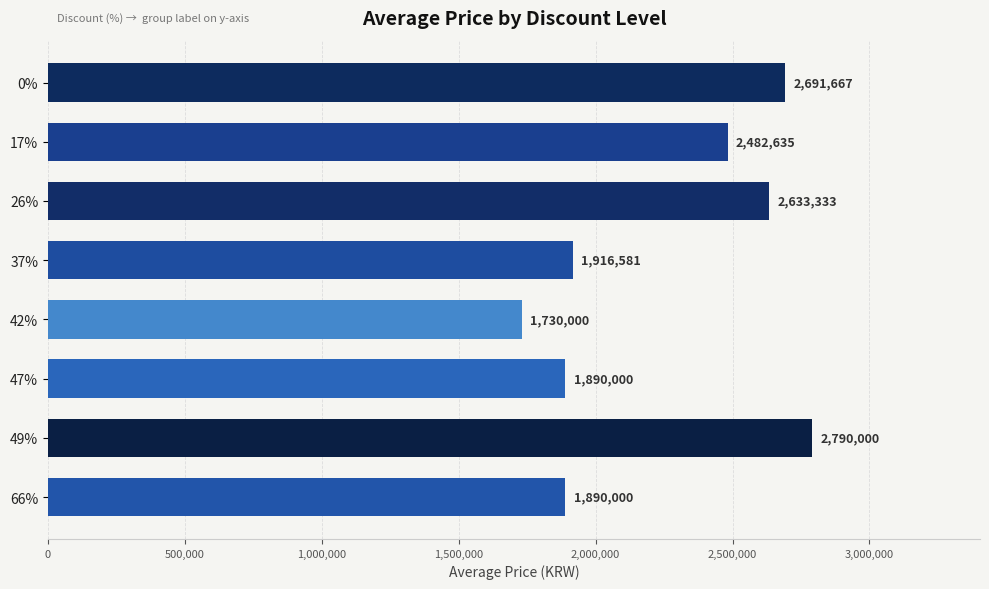

What value does the data have at 49%?

2790000